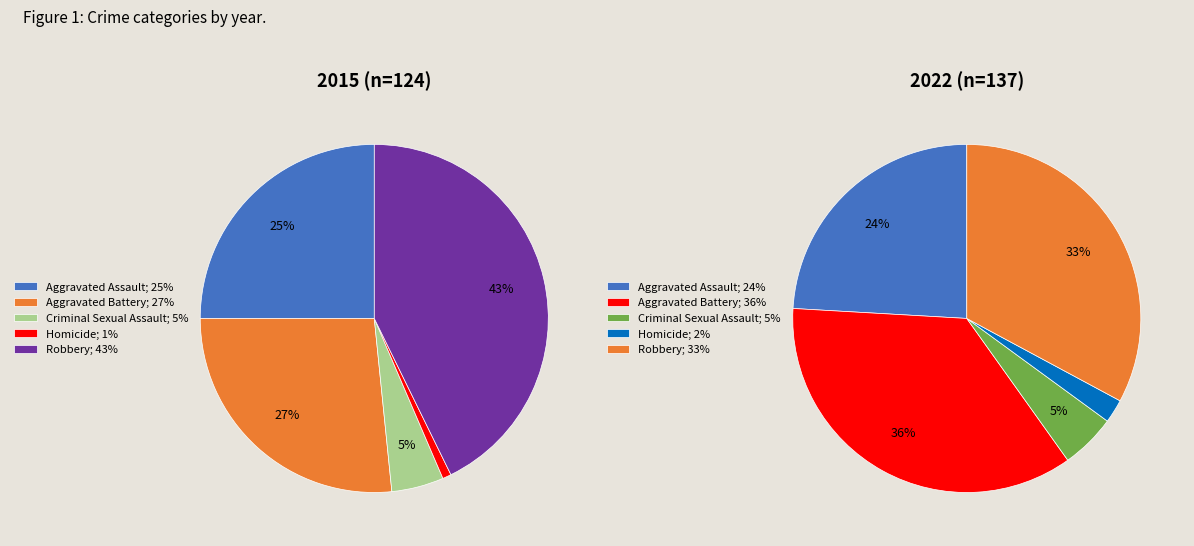

True or false: Robbery accounts for 33% of the total.

True